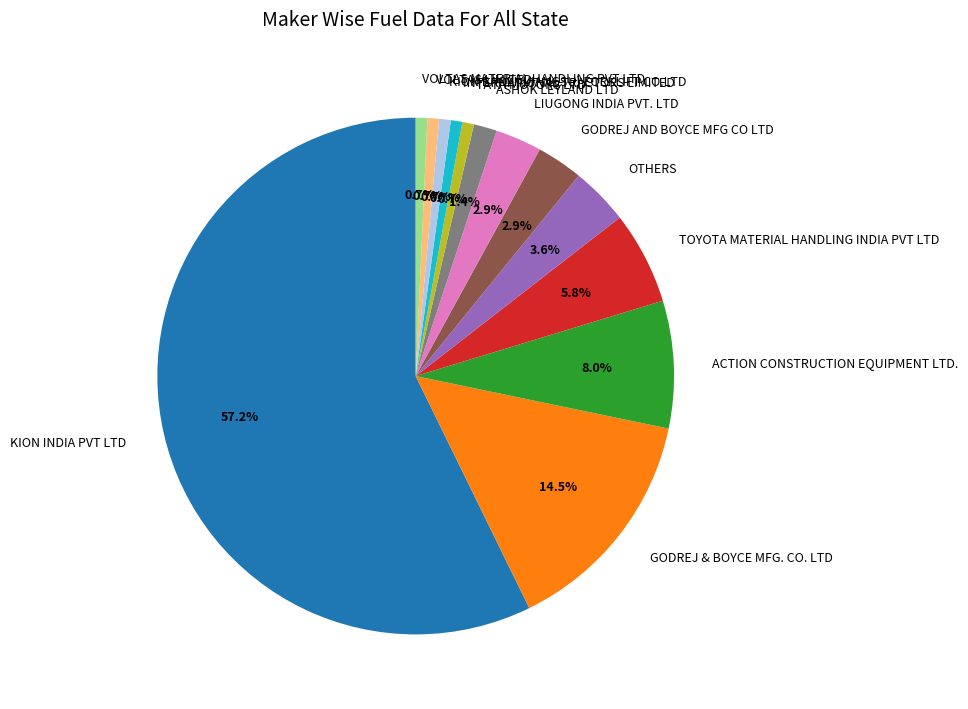

Is there a majority slice in this chart?

Yes